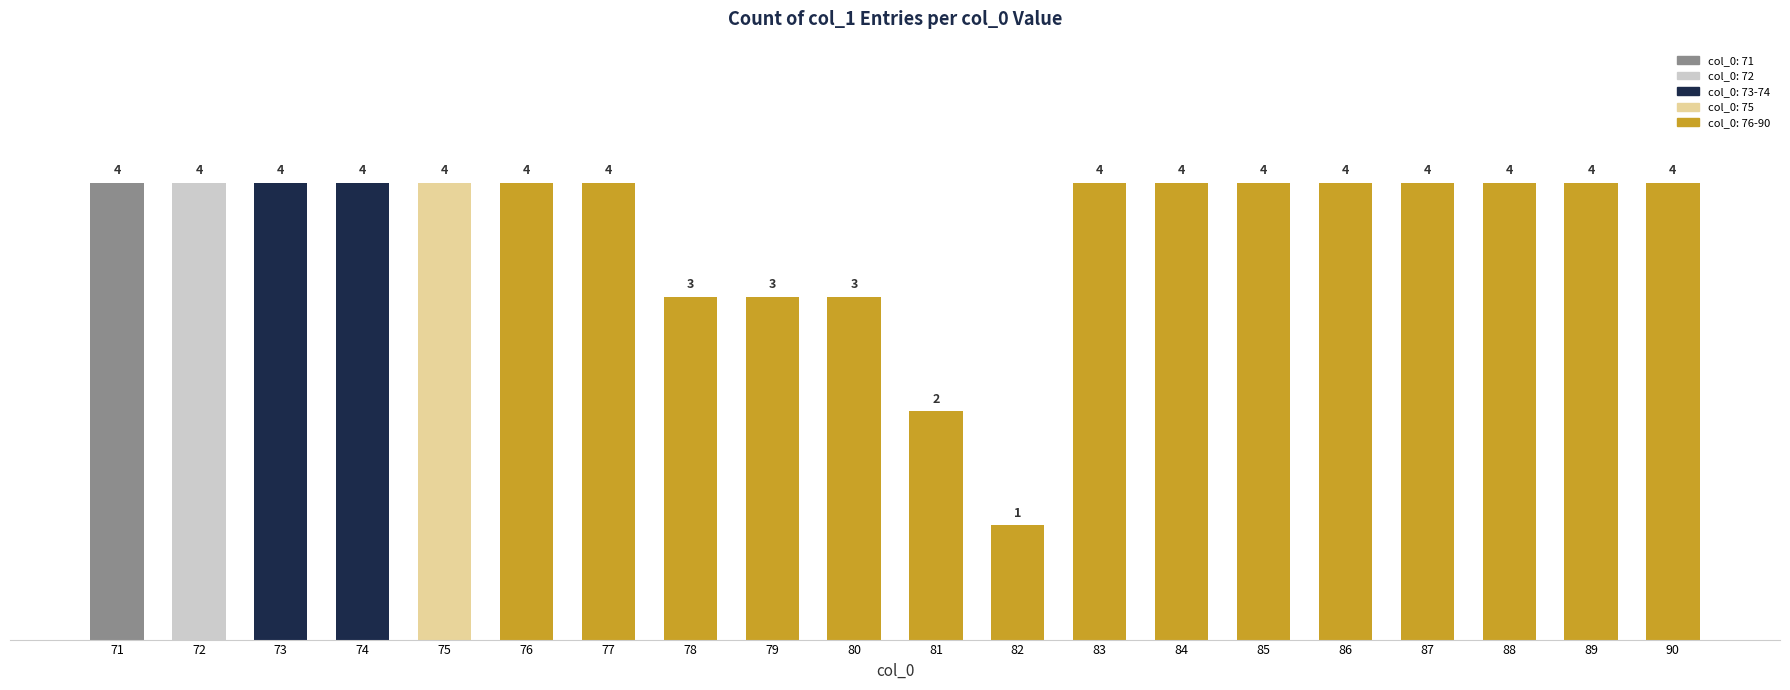

Which label corresponds to the smallest value in the chart?

82